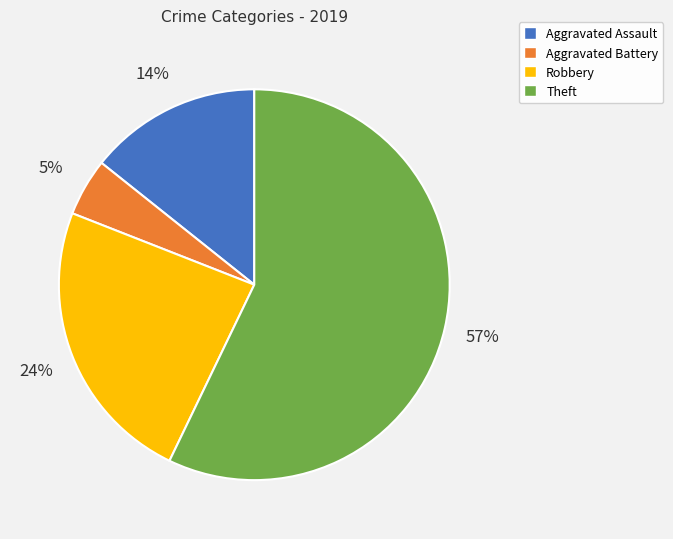

Is it true that Aggravated Assault is 14% of the pie?

True